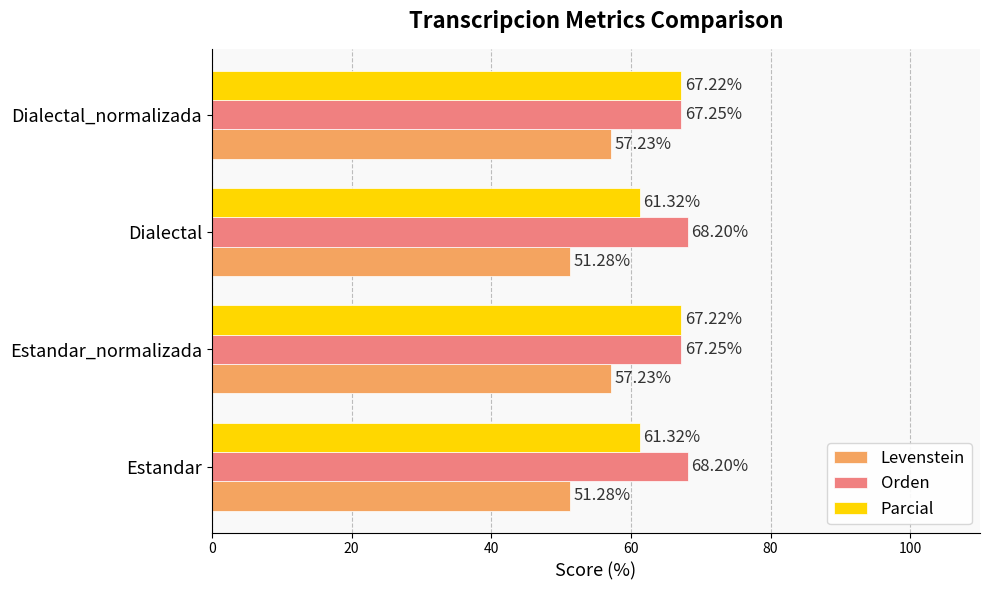

Which series has the largest range (max minus min)?

Levenstein